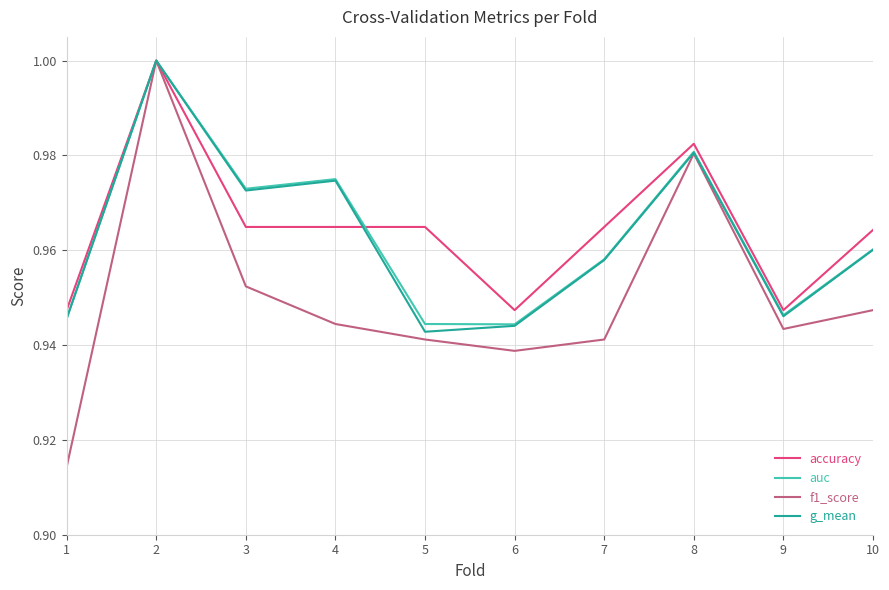

Is it true that g_mean equals 1.0 at 7?

True